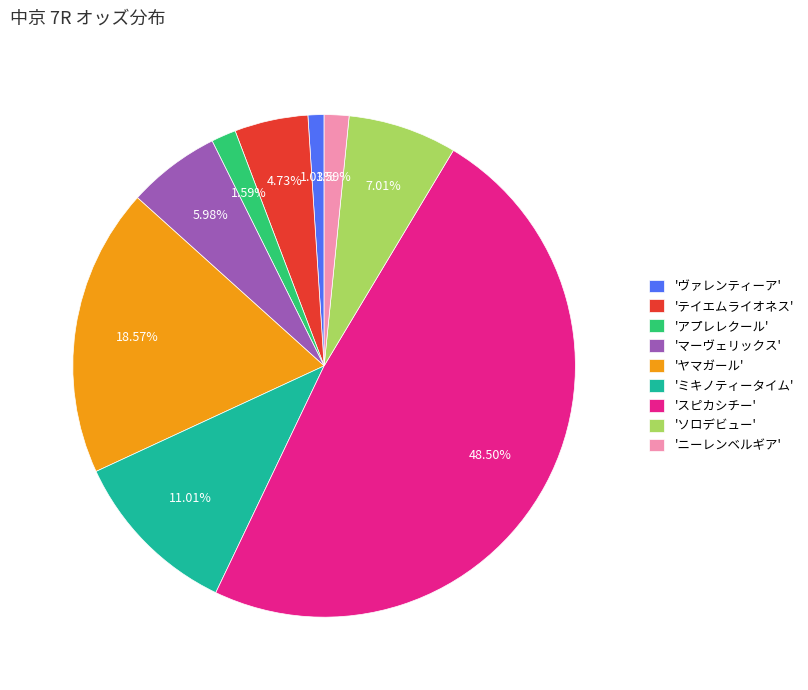

What is the smallest slice in the pie chart?

'ヴァレンティーア'